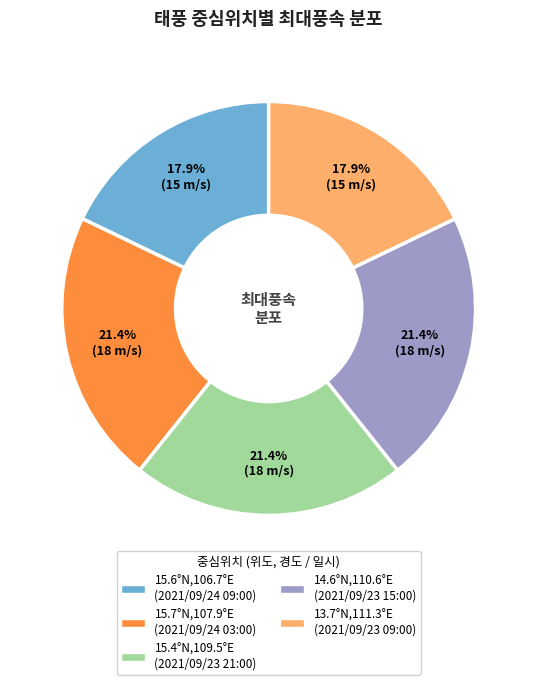

Does 15.4°N,109.5°E (2021/09/23 21:00) represent more than half of the total?

No